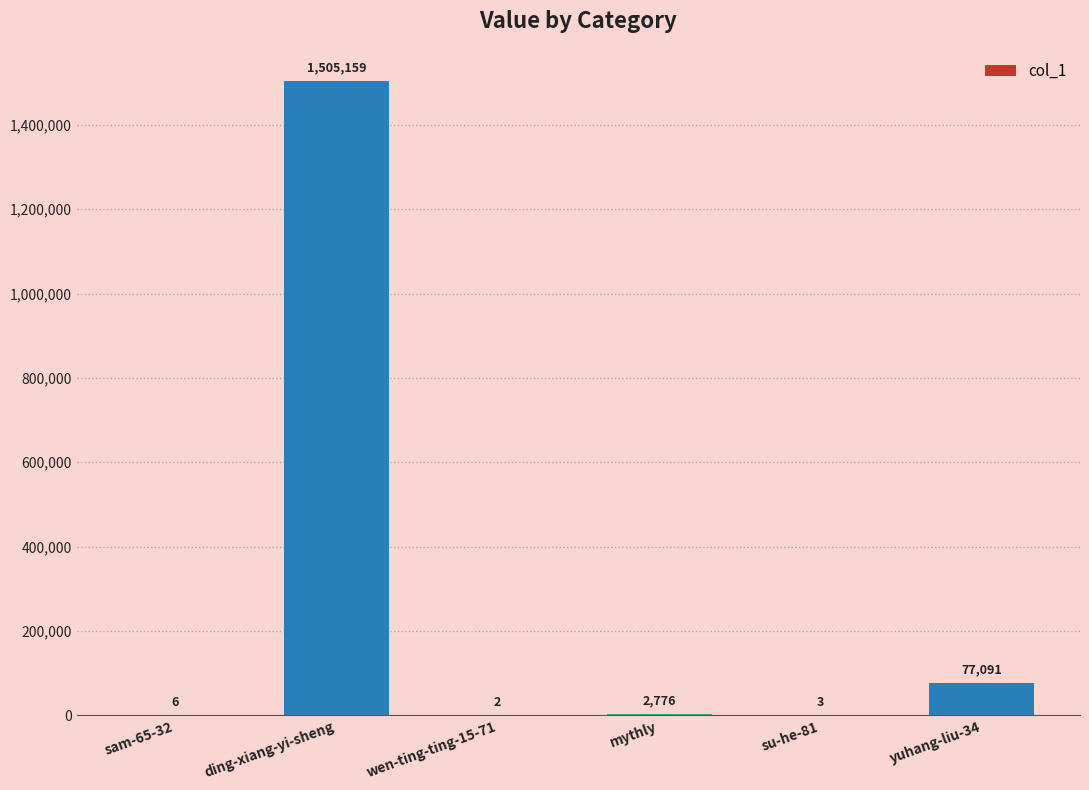

Between su-he-81 and wen-ting-ting-15-71, which is larger?

su-he-81